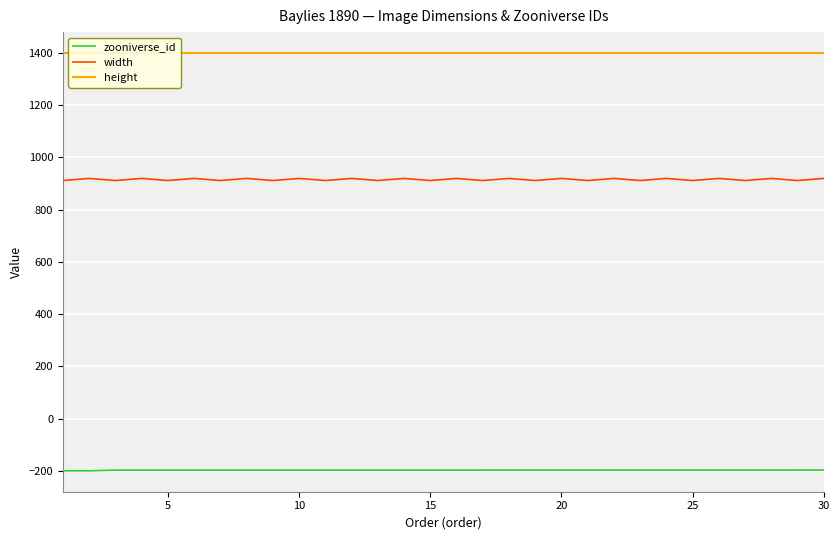

What is the maximum value for zooniverse_id?

-197.1